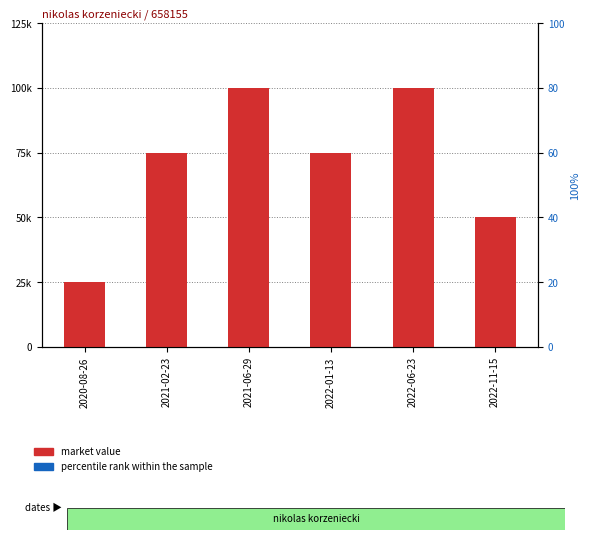

How many distinct data groups are displayed?

2